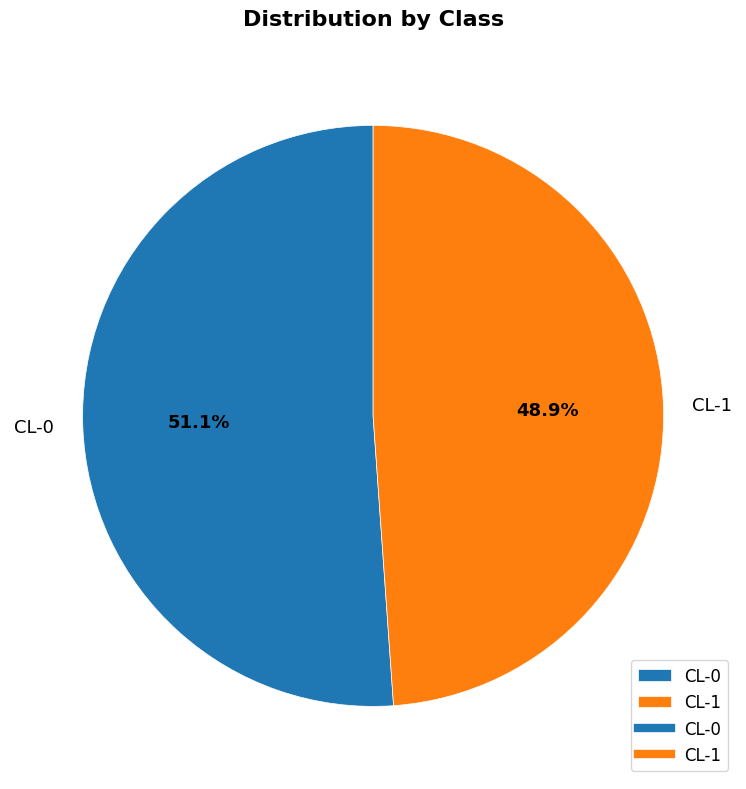

Which slice is the largest?

CL-0